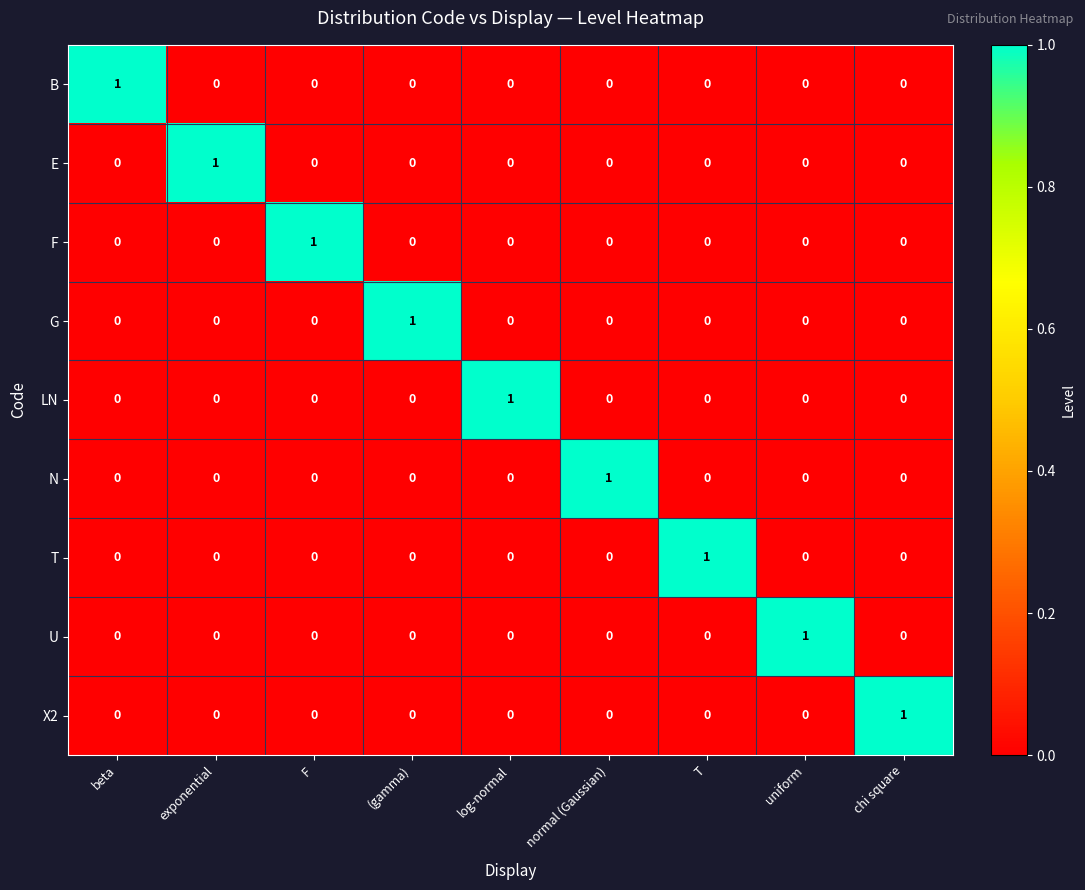

Count the number of categories in the chart.

9